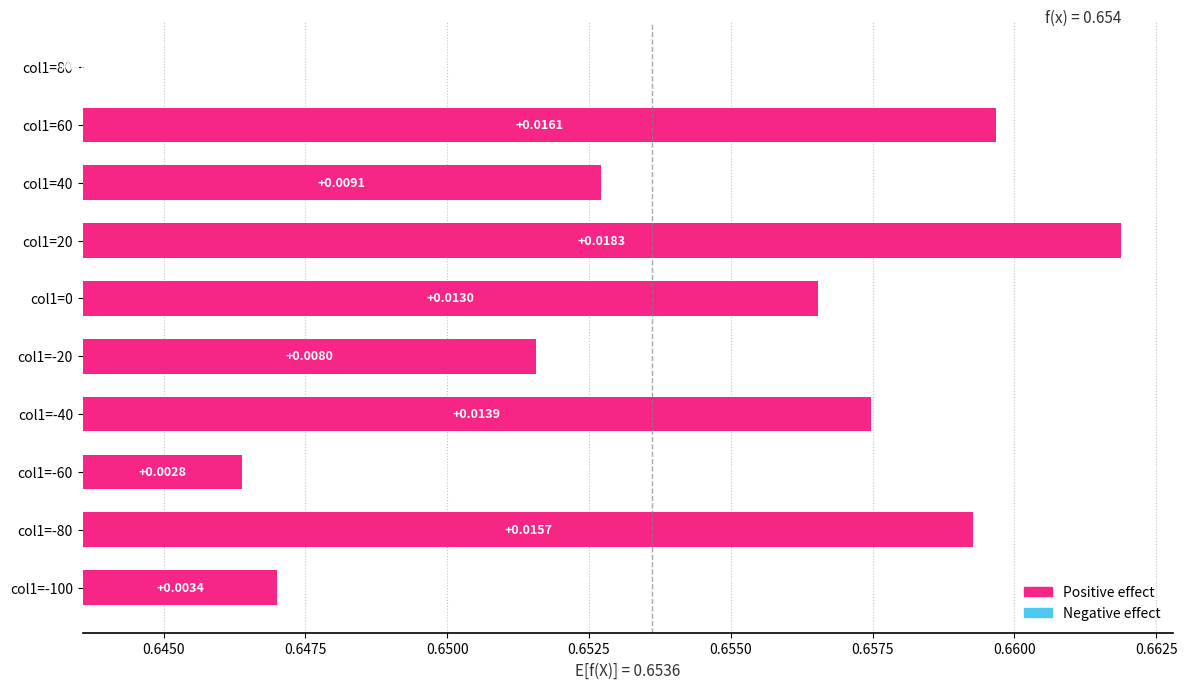

Is it true that the value at col1=-40 is 0.0?

True